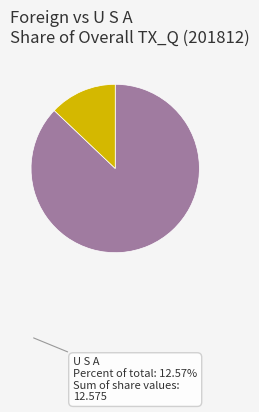

Count the number of slices in the pie.

2